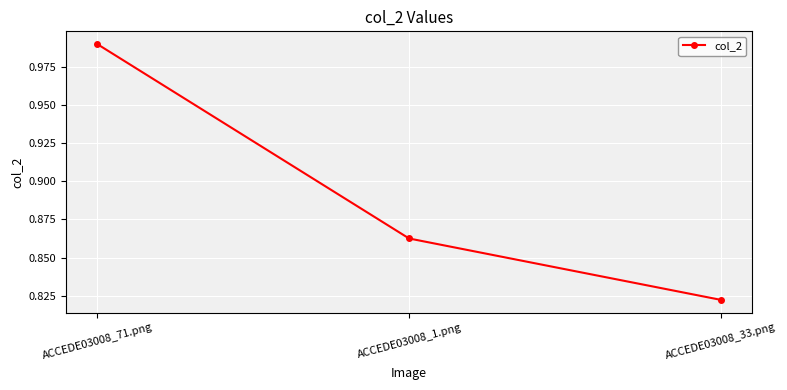

What is the label of the 1st point from the left?

ACCEDE03008_71.png